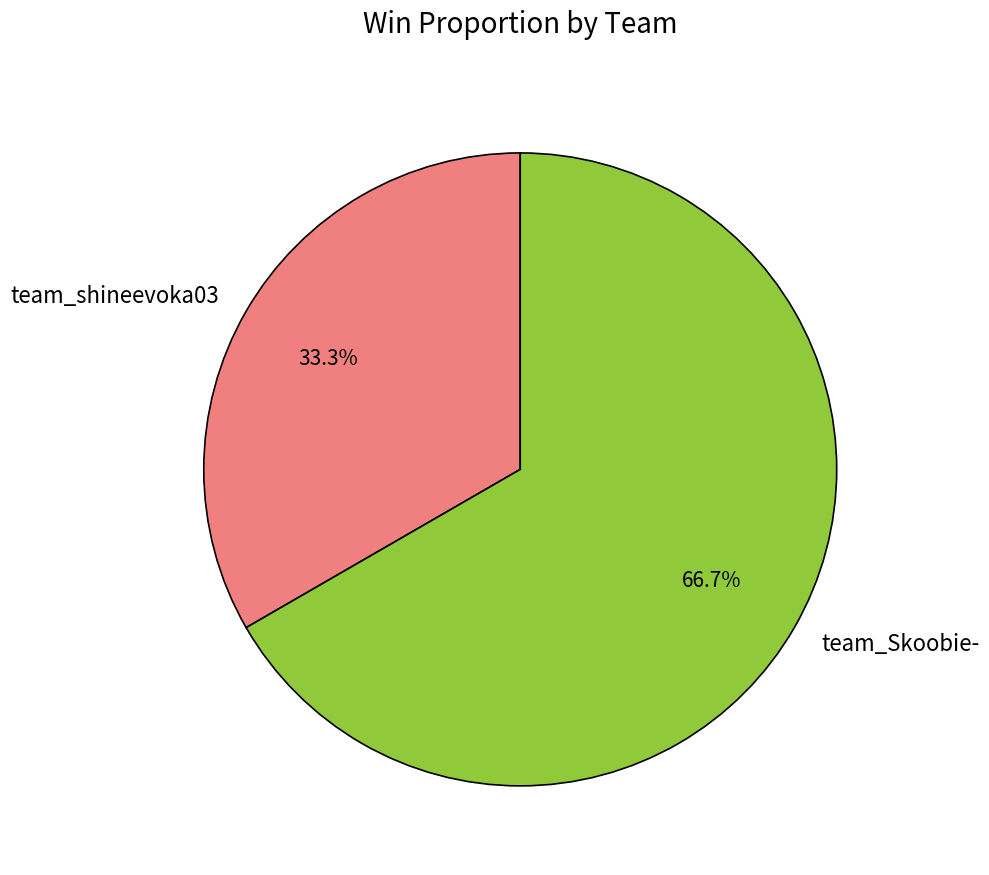

How many slices are in this pie chart?

2